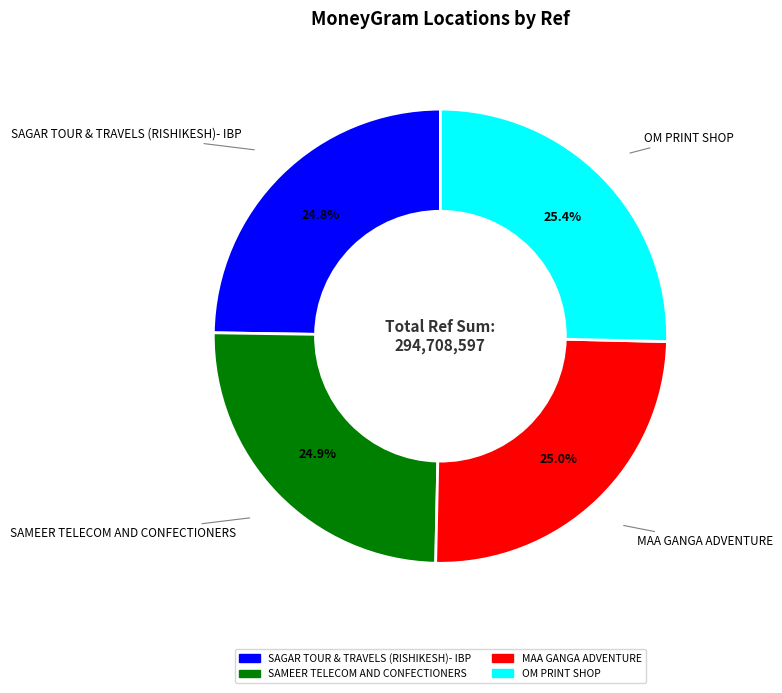

What is the ratio of the value at OM PRINT SHOP to the value at SAGAR TOUR & TRAVELS (RISHIKESH)- IBP?

1.0